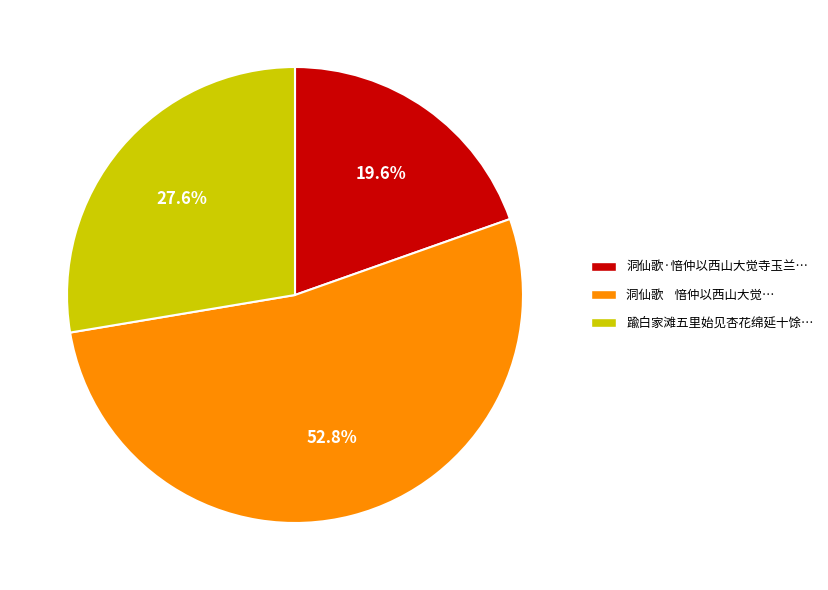

Is 洞仙歌·愔仲以西山大觉寺玉兰… the majority of the pie?

No